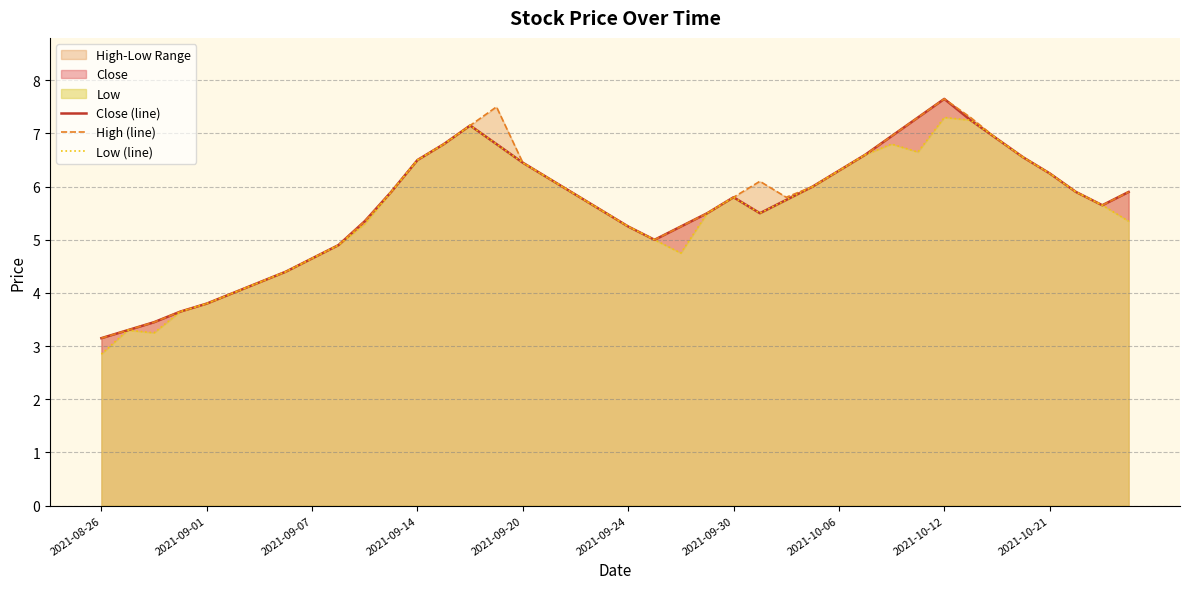

At which category does High (line) reach its first local valley?

21